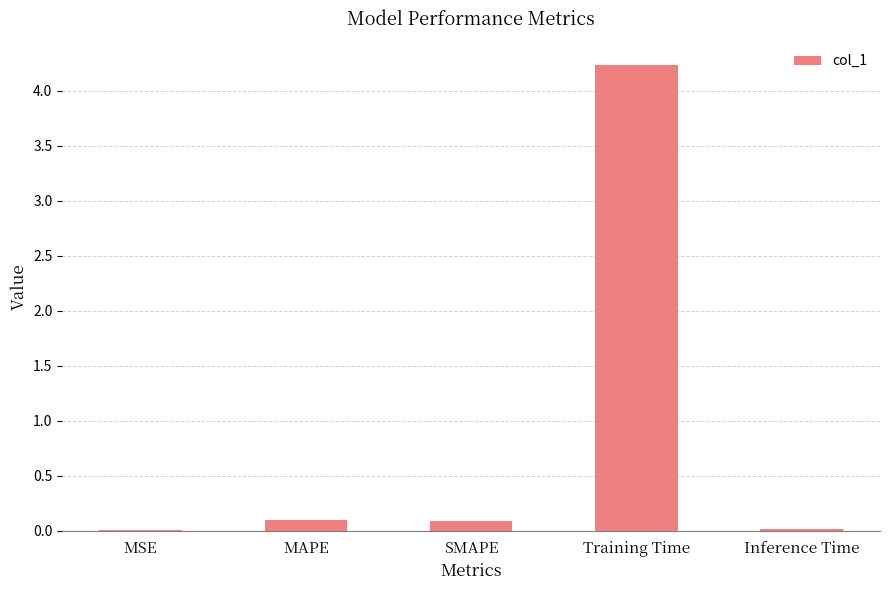

Count the number of categories in the chart.

5